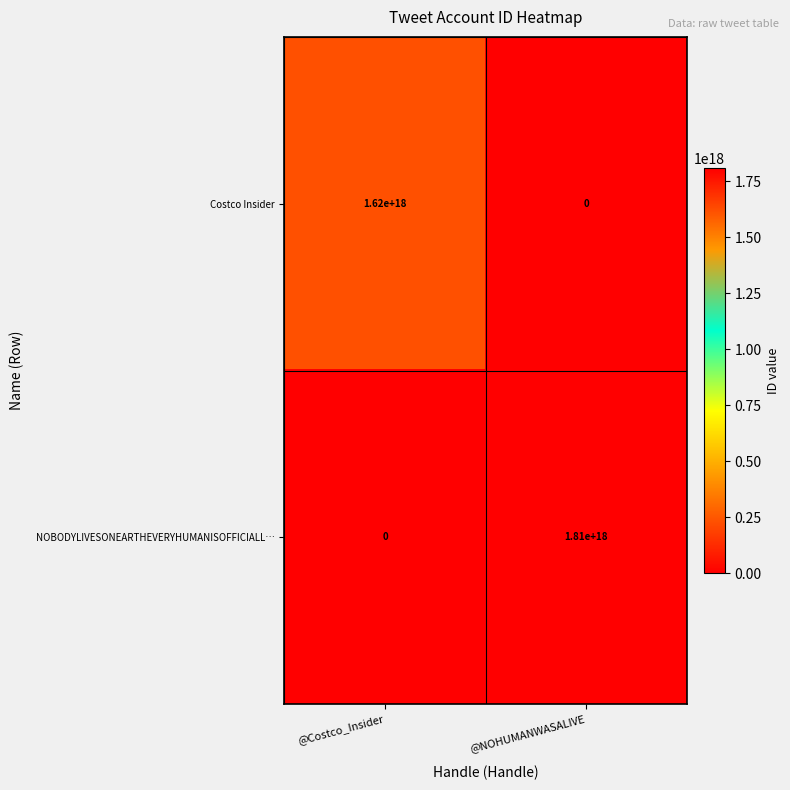

At which category is the sum across all series the highest?

@NOHUMANWASALIVE